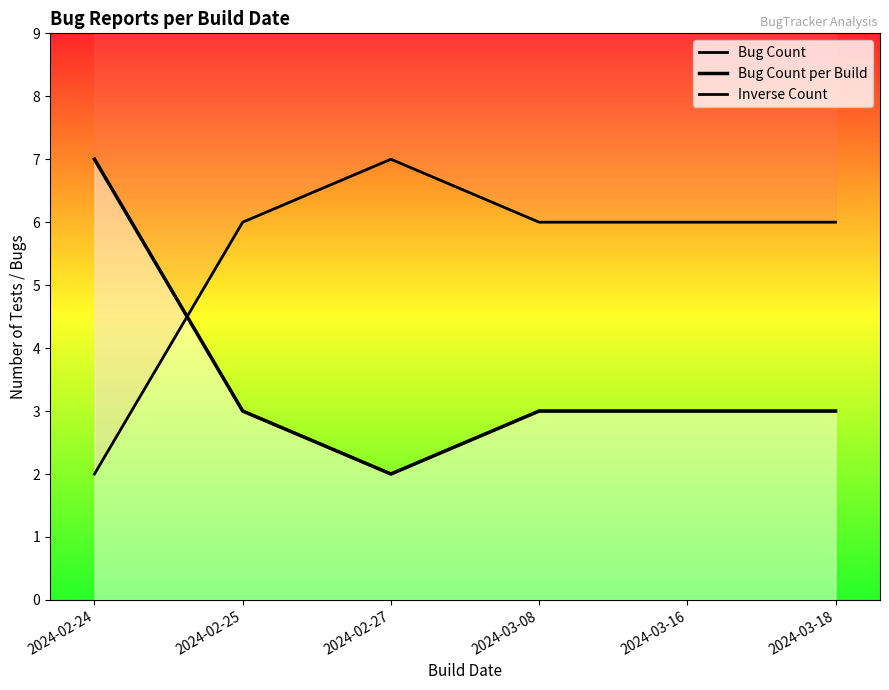

The Bug Count per Build series shows 1 at 2024-02-27. True or false?

False